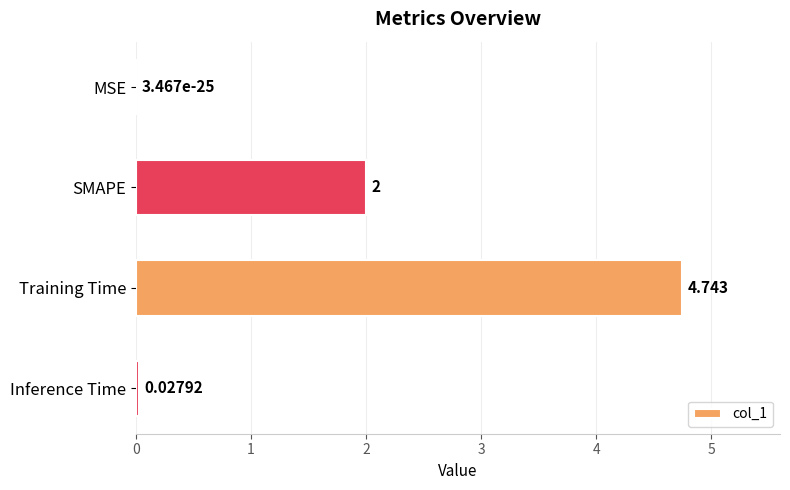

Between Inference Time and MSE, which is larger?

Inference Time